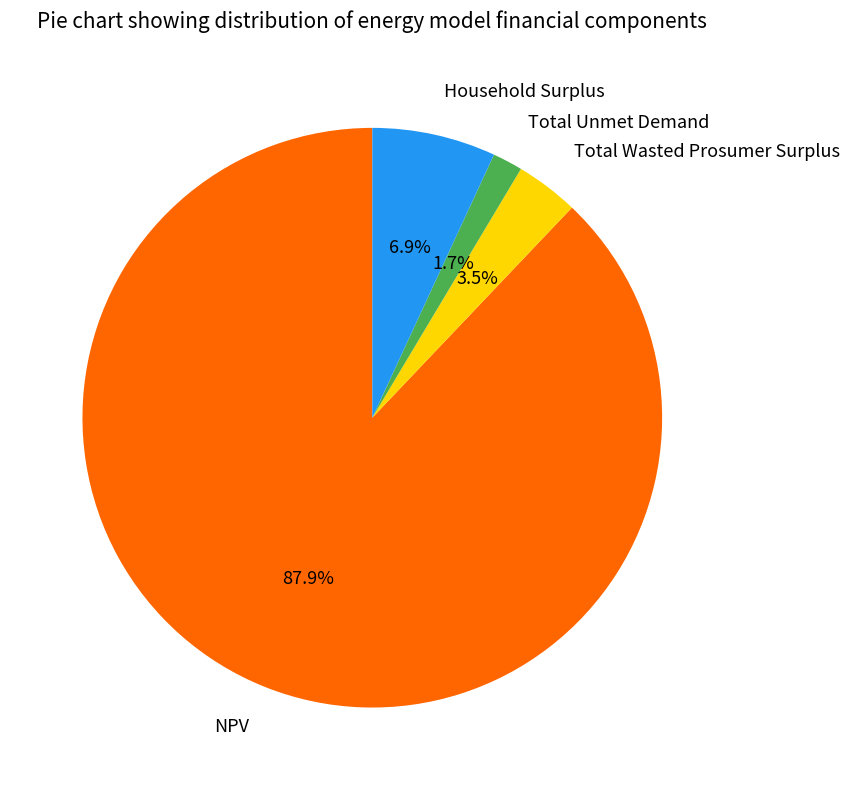

Count the number of slices in the pie.

4